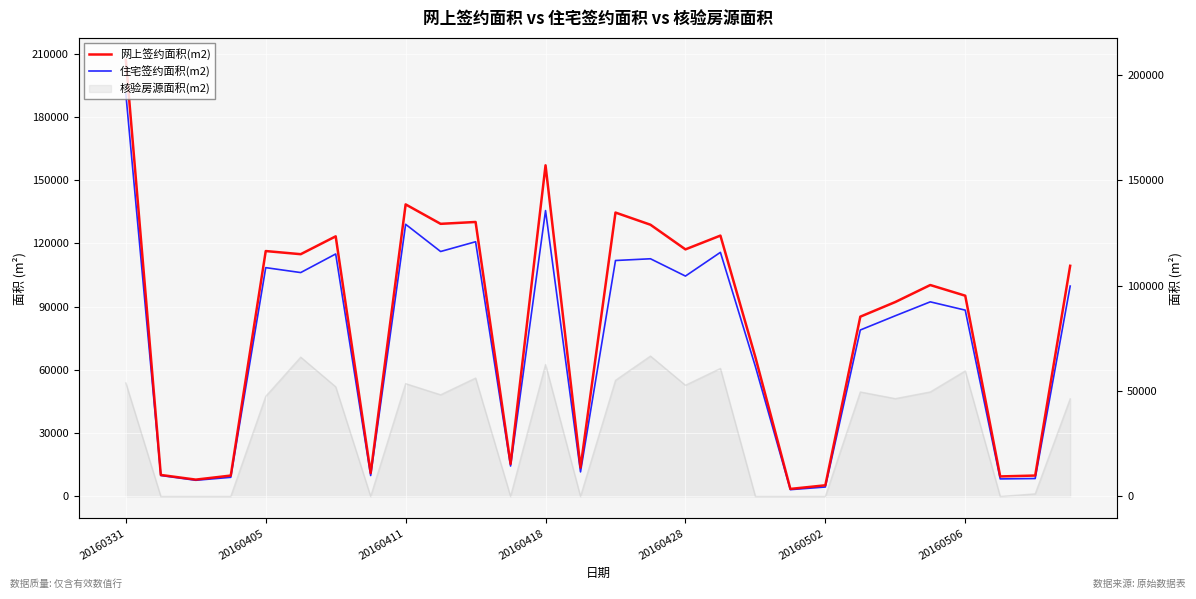

What position from the left is 20160502?

6